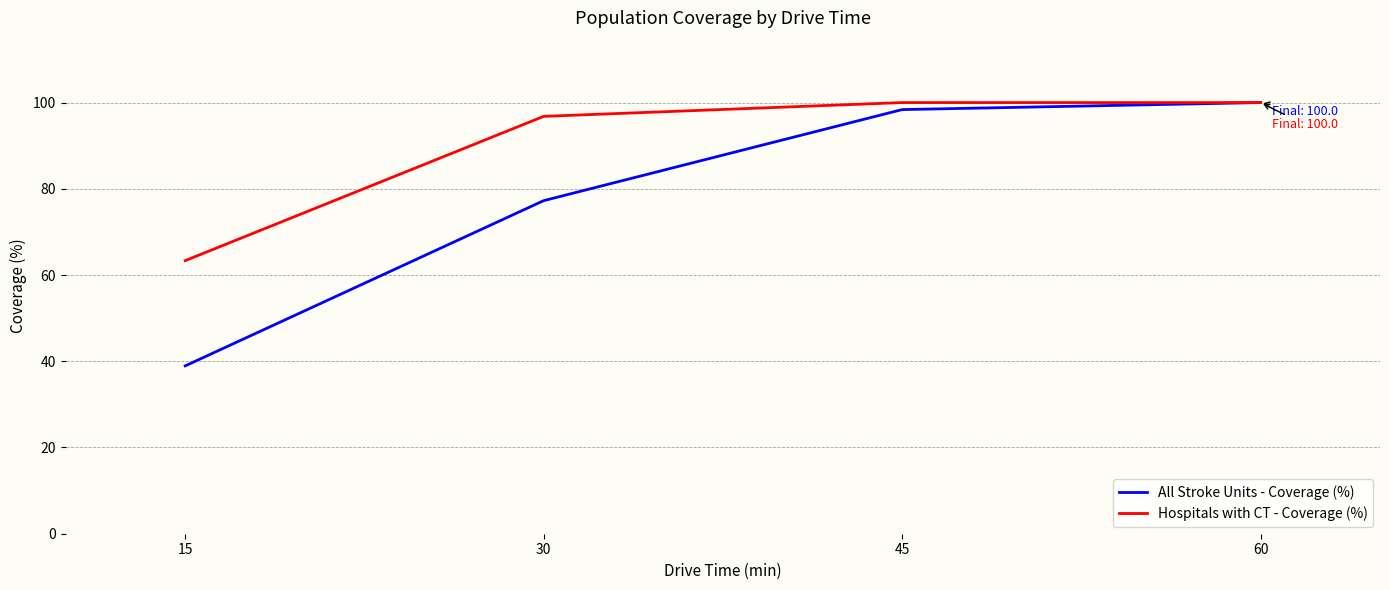

At which label does All Stroke Units - Coverage (%) reach its minimum?

15